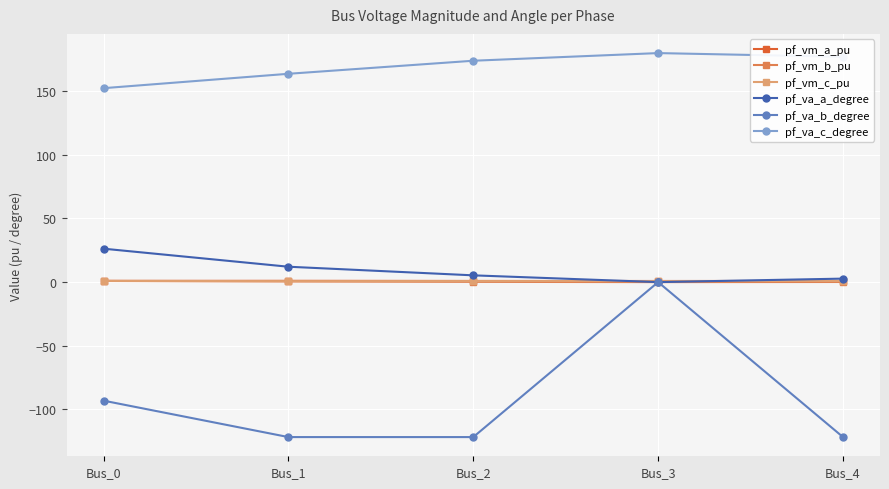

What is the difference between the pf_va_a_degree values at Bus_3 and Bus_0?

26.3